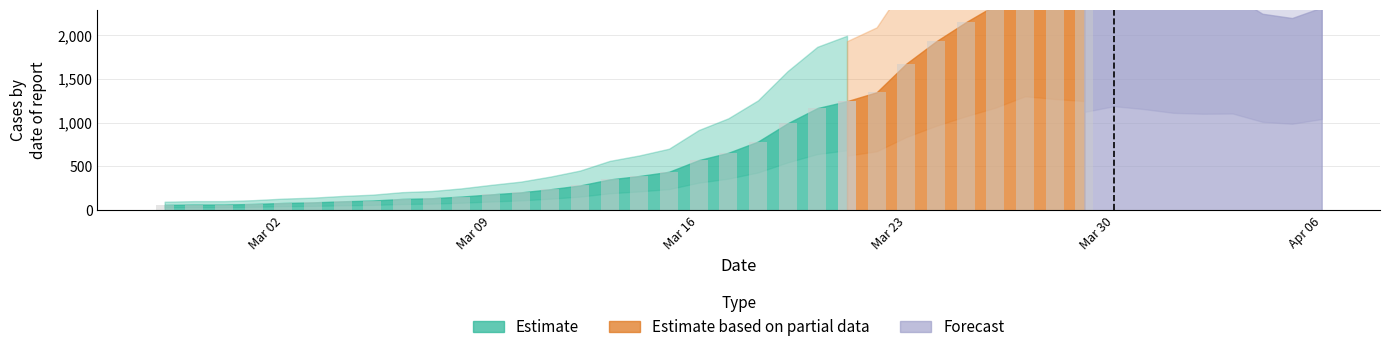

Does the chart contain stacked bars?

No